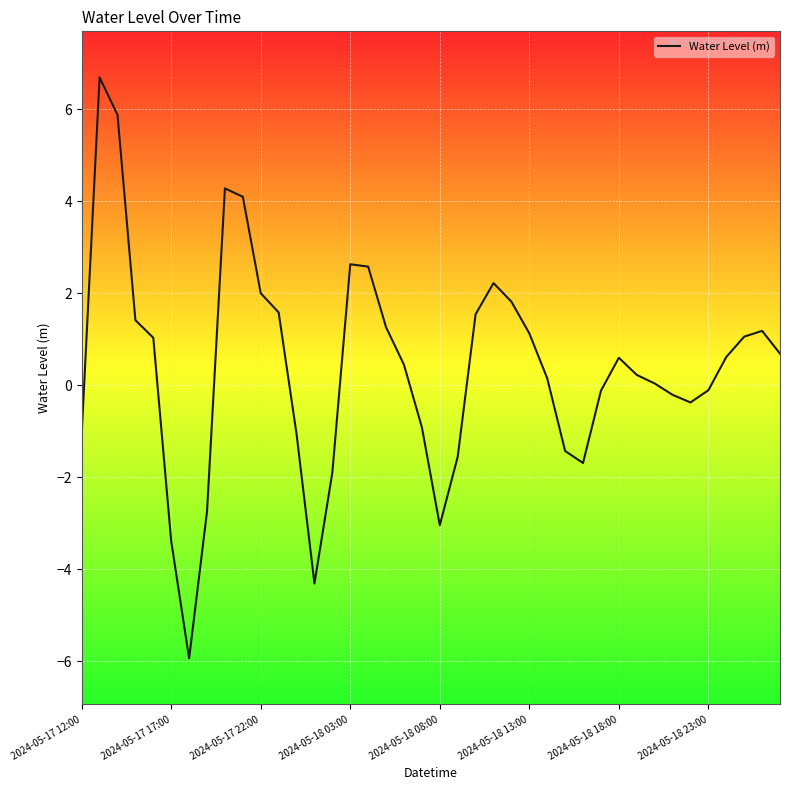

What is the minimum value shown in the chart?

-5.9